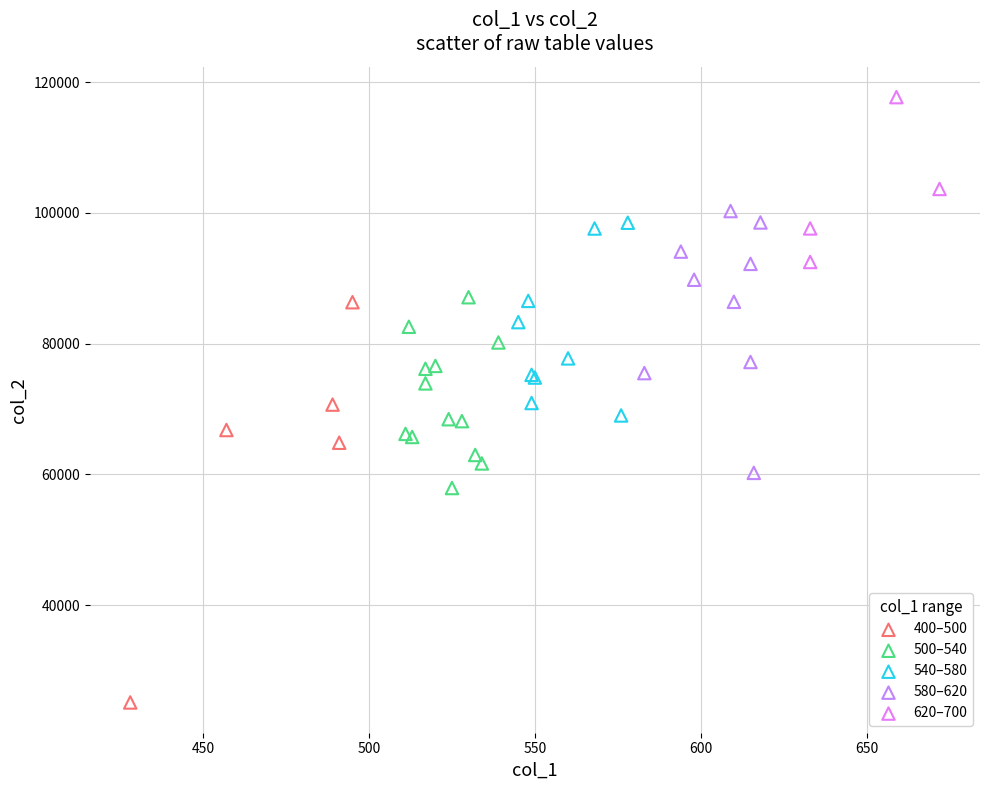

Which series contains the highest Y value?

620–700